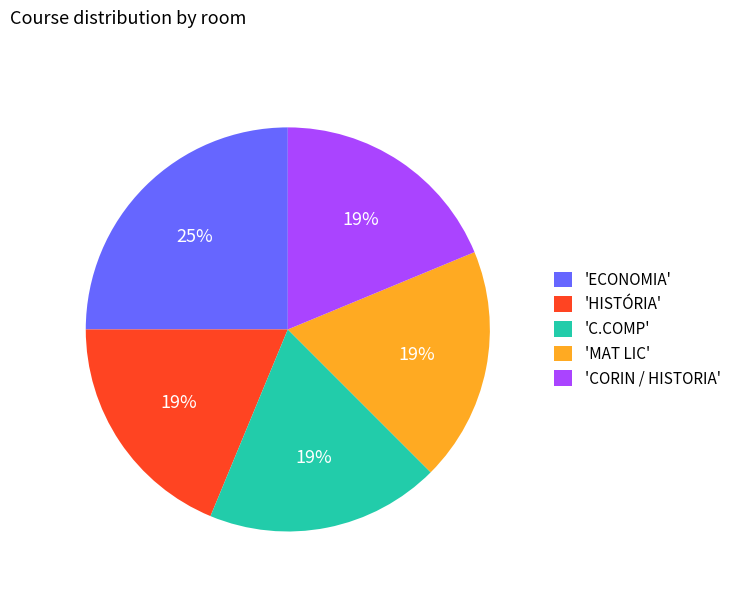

How many segments does this pie chart have?

5